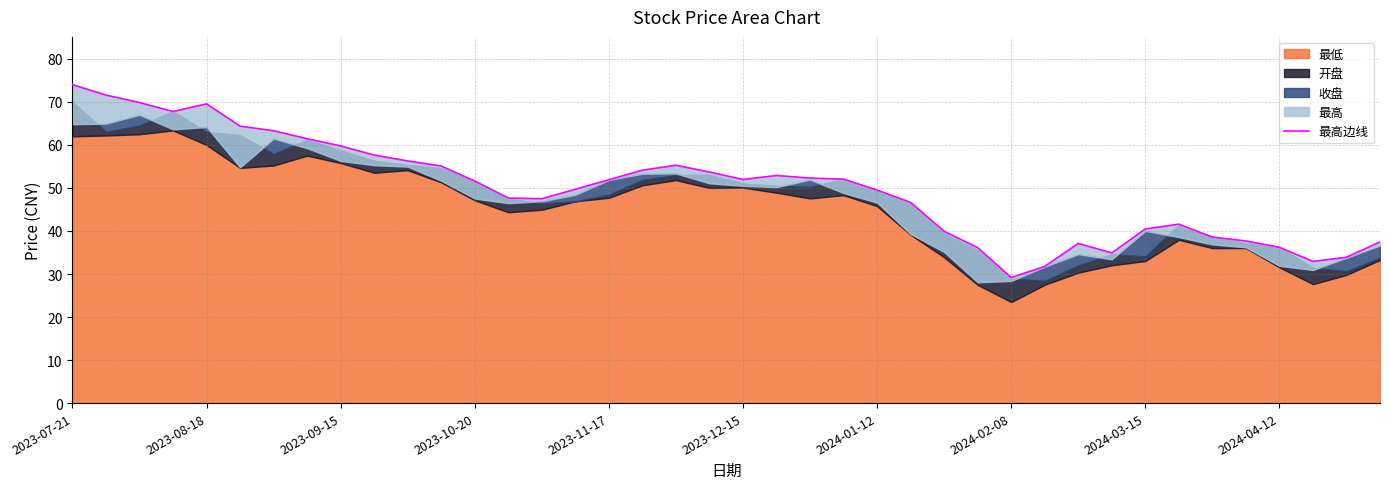

What is the ratio of the value at 17 to the value at 38?

1.6